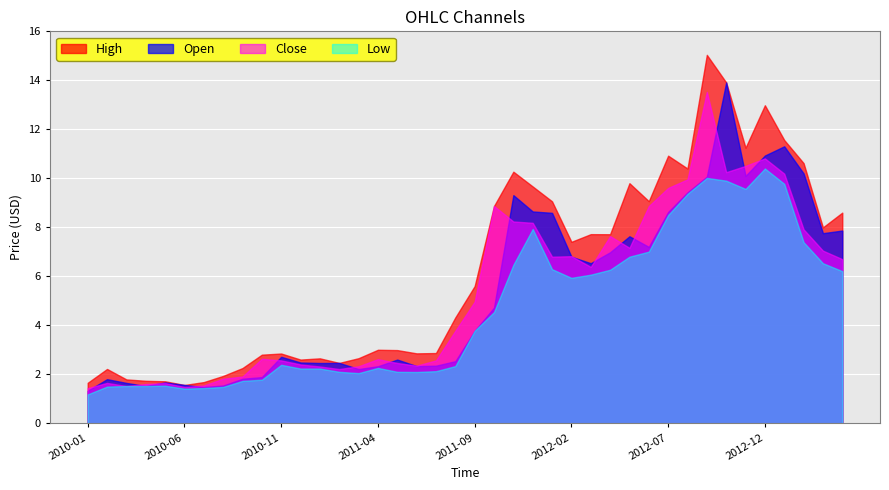

What is the total value across all series at 2010-10?

9.1